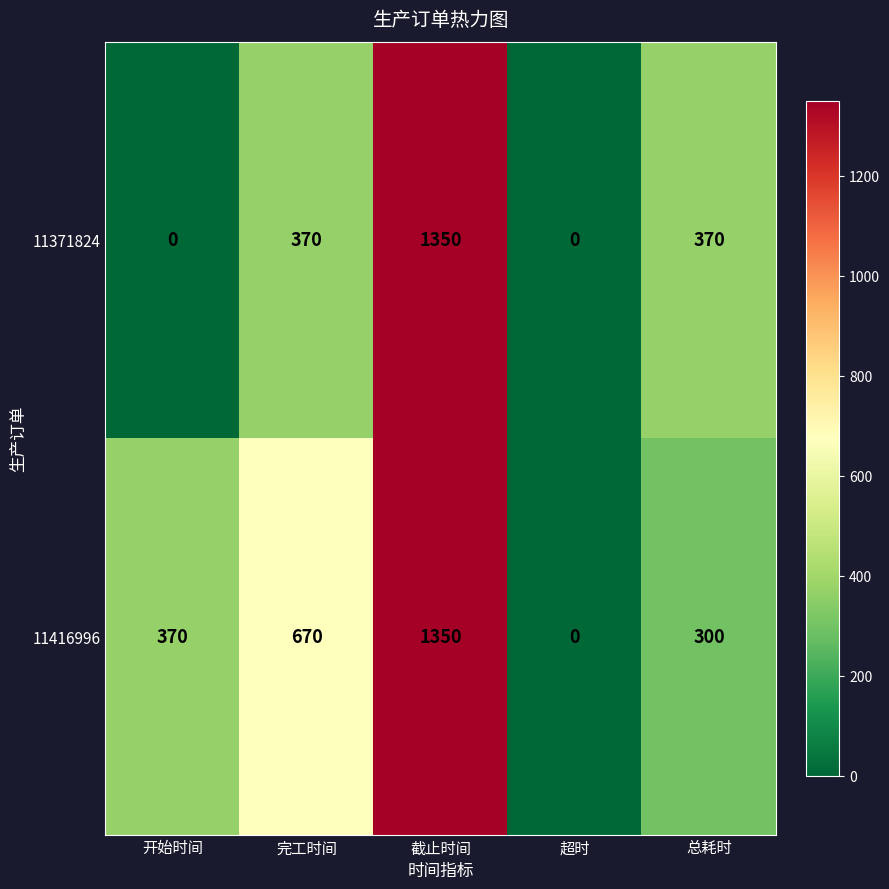

Where is 11416996 nearest to the value 675?

完工时间